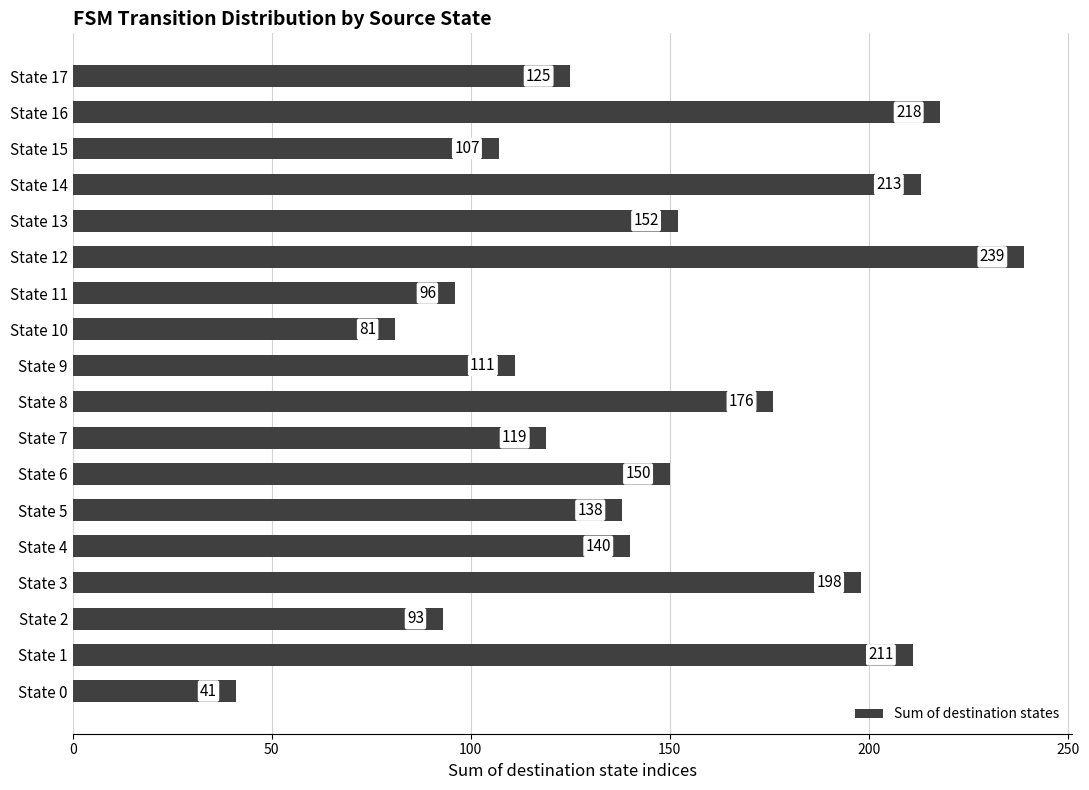

The value at State 17 is 125. True or false?

True